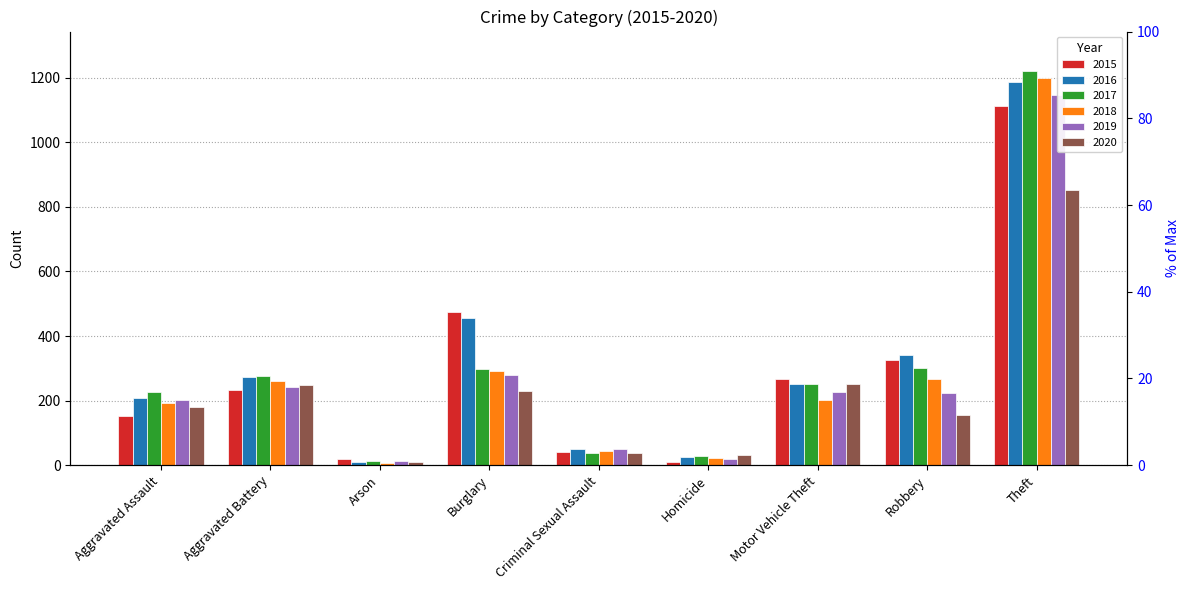

Are the bars horizontal?

No